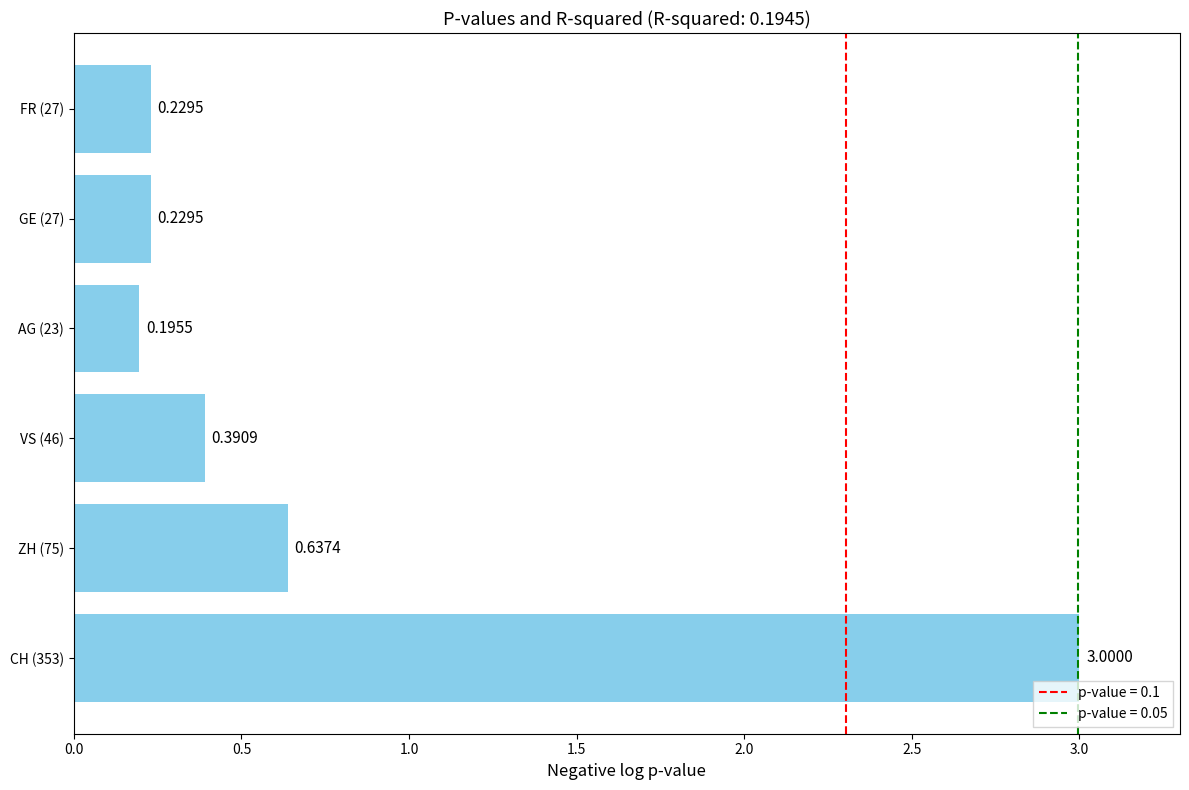

What is the difference between the maximum and second lowest values?

2.8